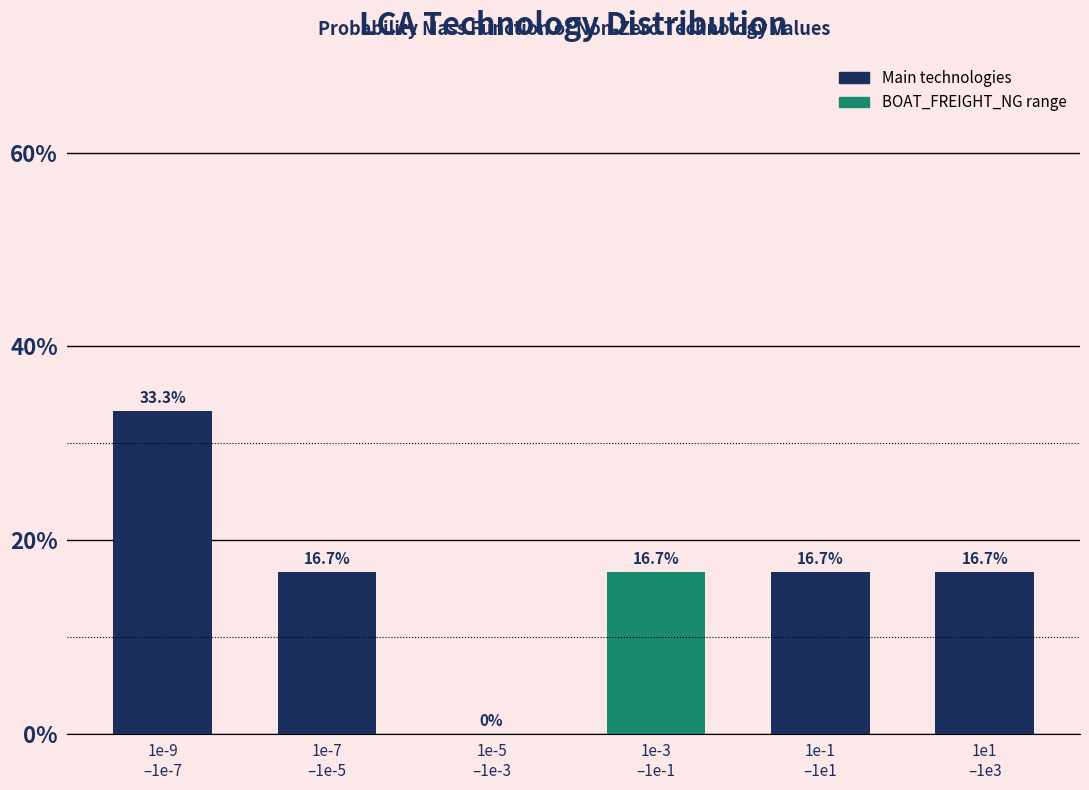

What is the greatest value displayed?

33.3